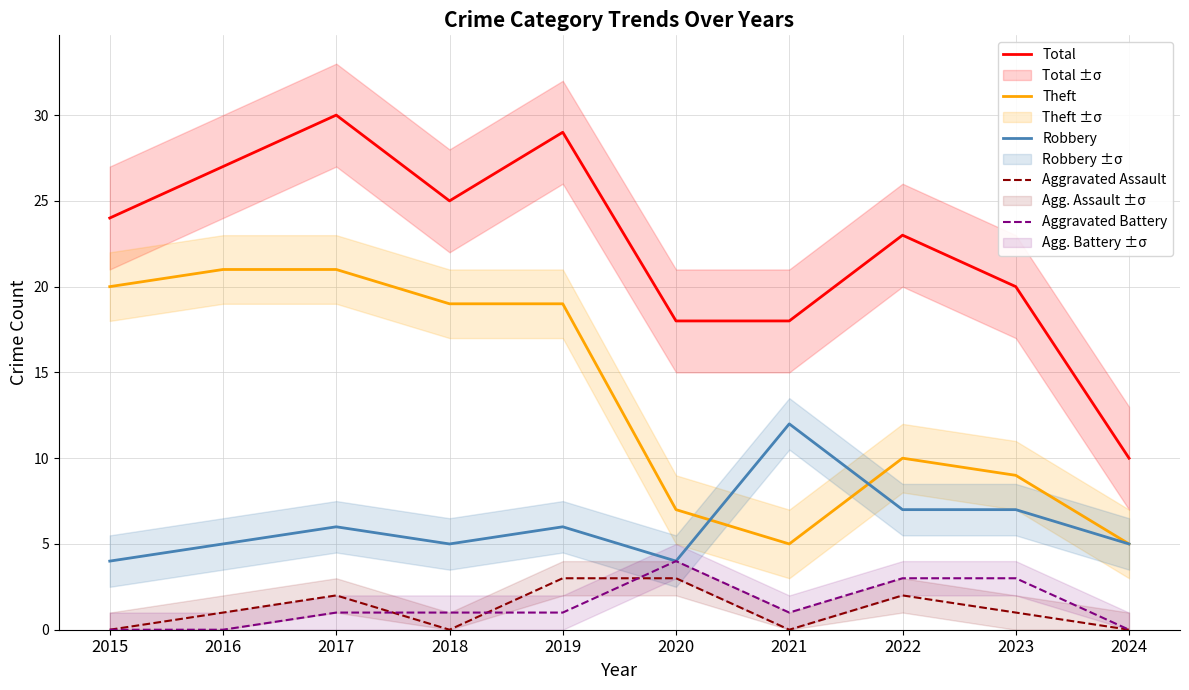

The Aggravated Battery series shows 3 at 2022. True or false?

True